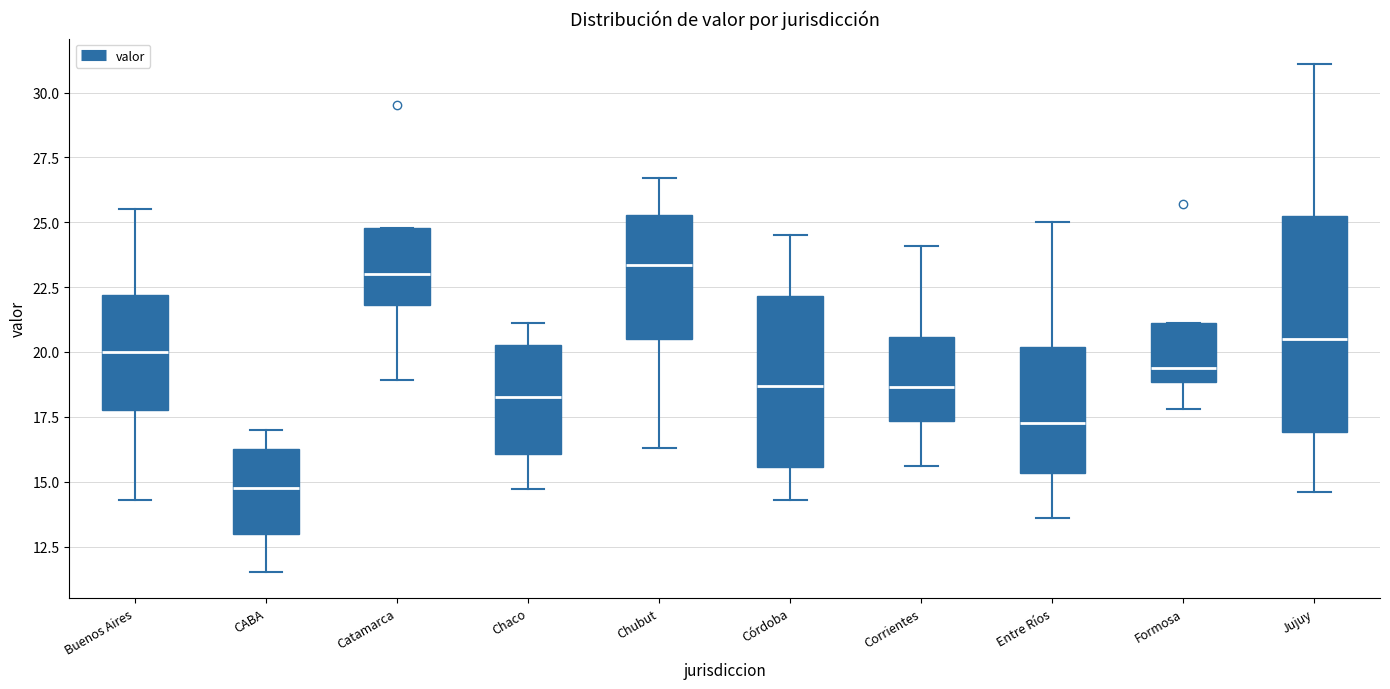

Reading left to right, transcribe this box plot: for each box, give where its median line is, the range the box spans, and where its two whiskers end, as read against the y-axis. The values are not printed on the chart, so give them approximately, as read against the axis.

Buenos Aires: median 20.0, box 18.0 to 22.0, whiskers 14.5 to 25.5
CABA: median 15.0, box 13.0 to 16.5, whiskers 11.5 to 17.0
Catamarca: median 23.0, box 22.0 to 25.0, whiskers 19.0 to 25.0
Chaco: median 18.5, box 16.0 to 20.5, whiskers 14.5 to 21.0
Chubut: median 23.5, box 20.5 to 25.5, whiskers 16.5 to 26.5
Córdoba: median 18.5, box 15.5 to 22.0, whiskers 14.5 to 24.5
Corrientes: median 18.5, box 17.5 to 20.5, whiskers 15.5 to 24.0
Entre Ríos: median 17.5, box 15.5 to 20.0, whiskers 13.5 to 25.0
Formosa: median 19.5, box 19.0 to 21.0, whiskers 18.0 to 21.0
Jujuy: median 20.5, box 17.0 to 25.5, whiskers 14.5 to 31.0